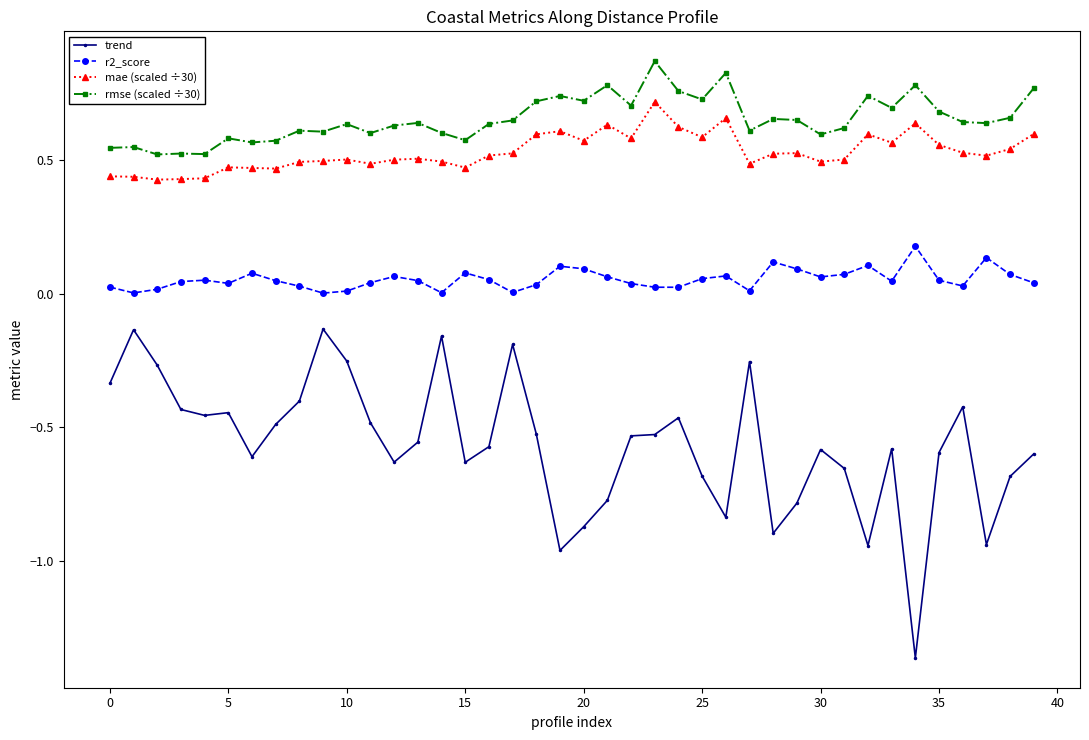

True or false: trend has more than 1 points higher than both neighbors.

True